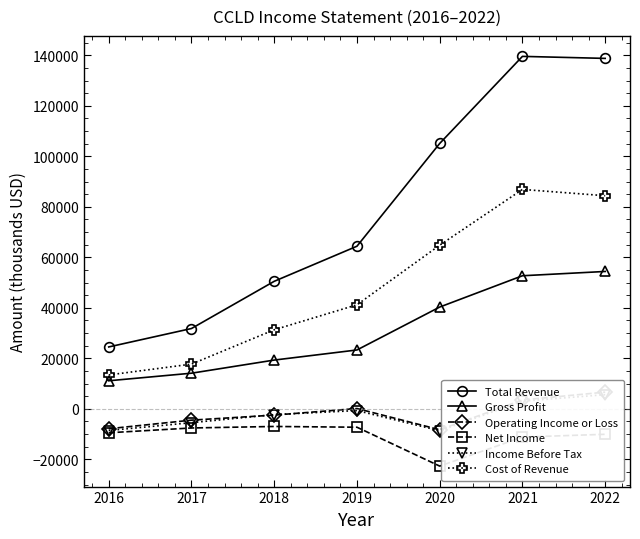

Reading right to left, transcribe all the data shown in this chart.

Total Revenue: 138800	139600	105100	64400	50500	31800	24500
Gross Profit: 54400	52700	40300	23300	19300	14100	11100
Operating Income or Loss: 6600	3500	-8300	100	-2500	-4500	-7900
Net Income: -10100	-11200	-22700	-7300	-7000	-7600	-9500
Income Before Tax: 5600	3000	-8700	-700	-2300	-5500	-8600
Cost of Revenue: 84400	86900	64800	41200	31300	17700	13400